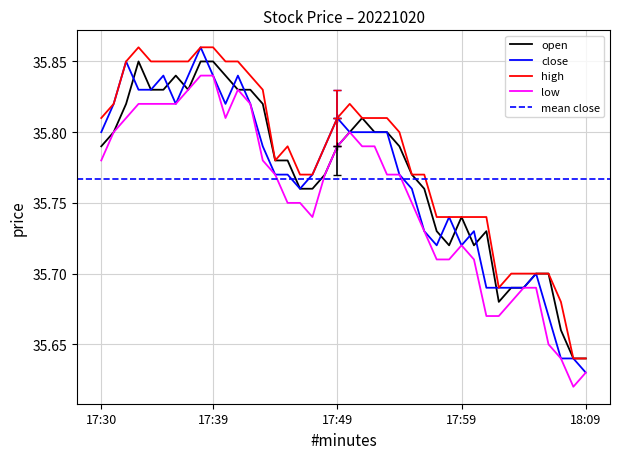

Where is the first local maximum for open?

17:33